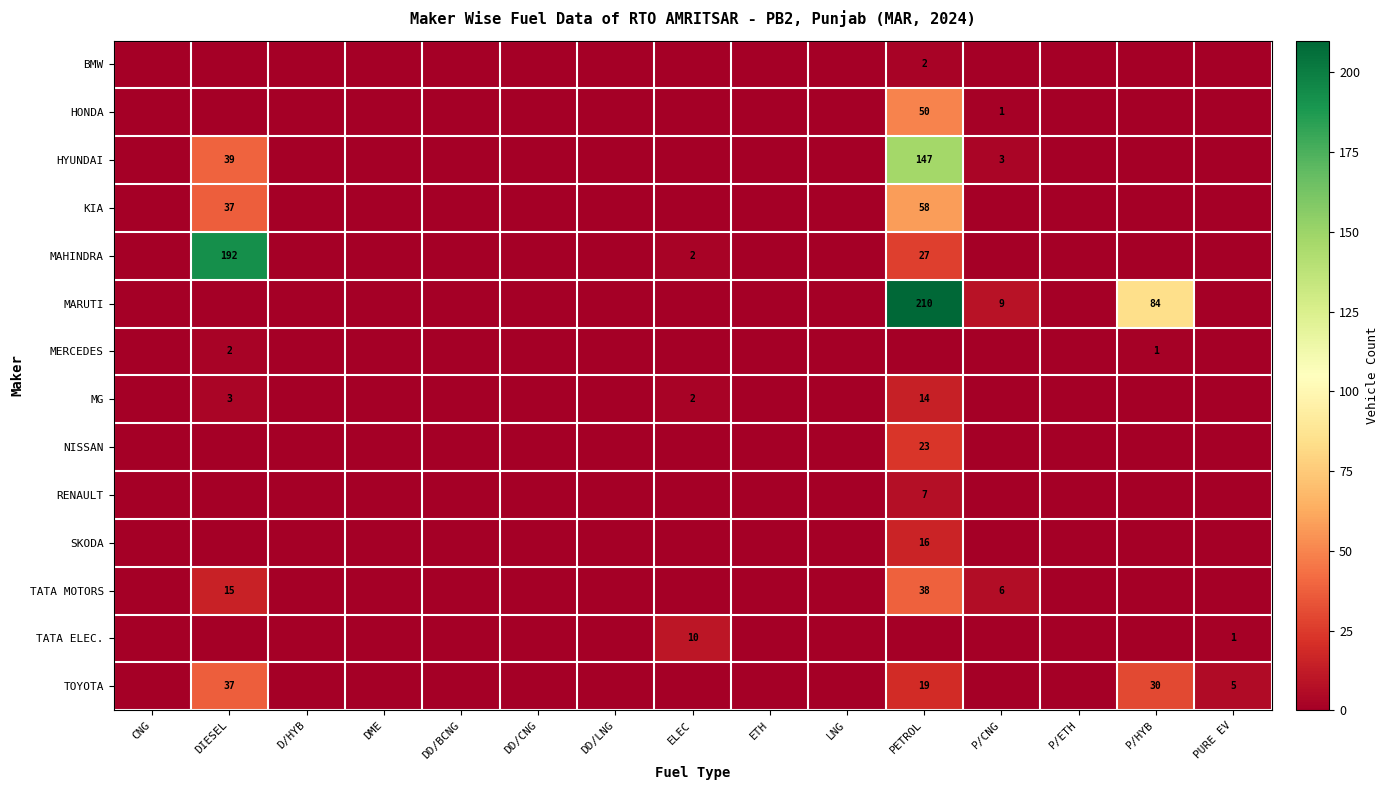

Which category has the lowest value in the HONDA series?

CNG